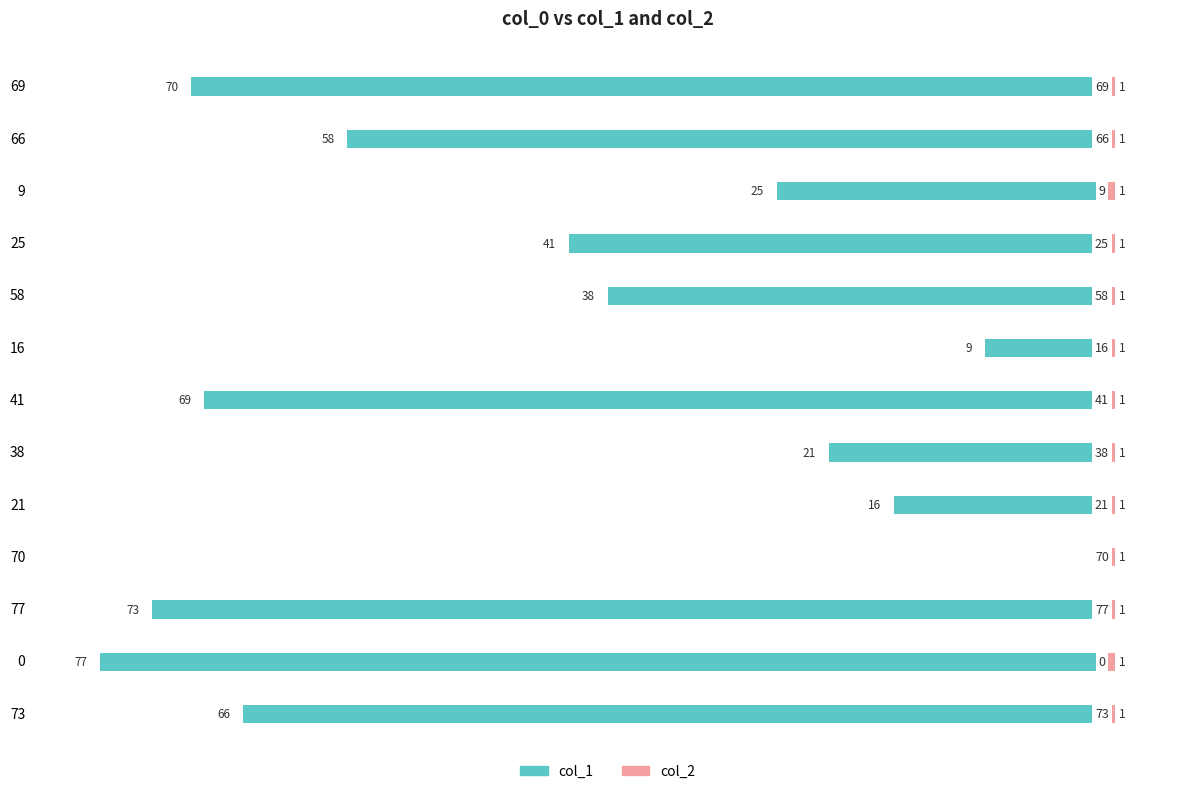

How many bars are there in each group?

2